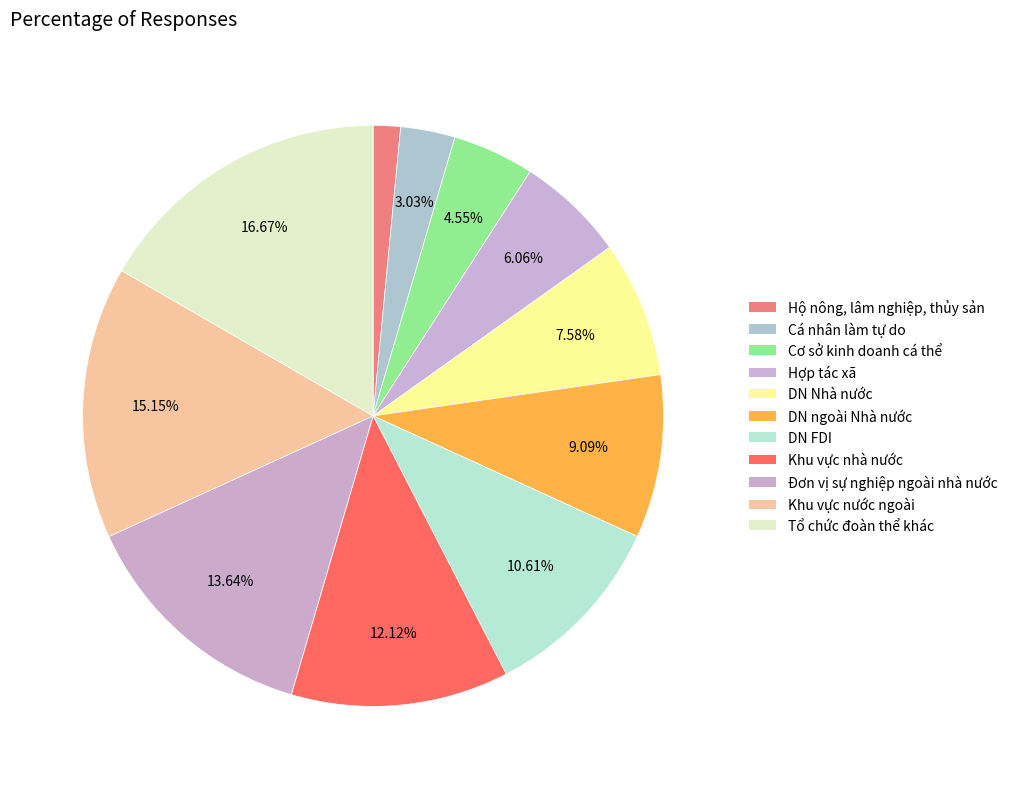

Rank the categories by value from highest to lowest.

Tổ chức đoàn thể khác, Khu vực nước ngoài, Đơn vị sự nghiệp ngoài nhà nước, Khu vực nhà nước, DN FDI, DN ngoài Nhà nước, DN Nhà nước, Hợp tác xã, Cơ sở kinh doanh cá thể, Cá nhân làm tự do, Hộ nông, lâm nghiệp, thủy sản